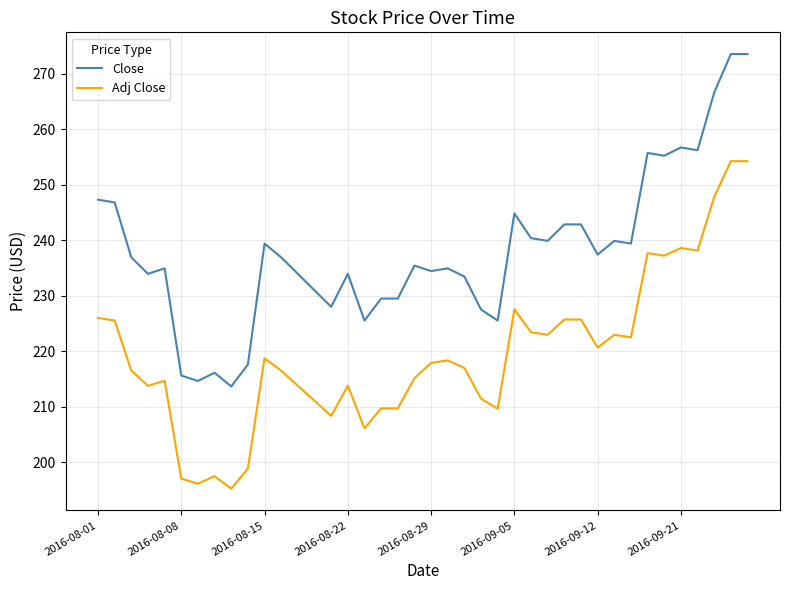

True or false: Adj Close and Close intersect in this chart.

False